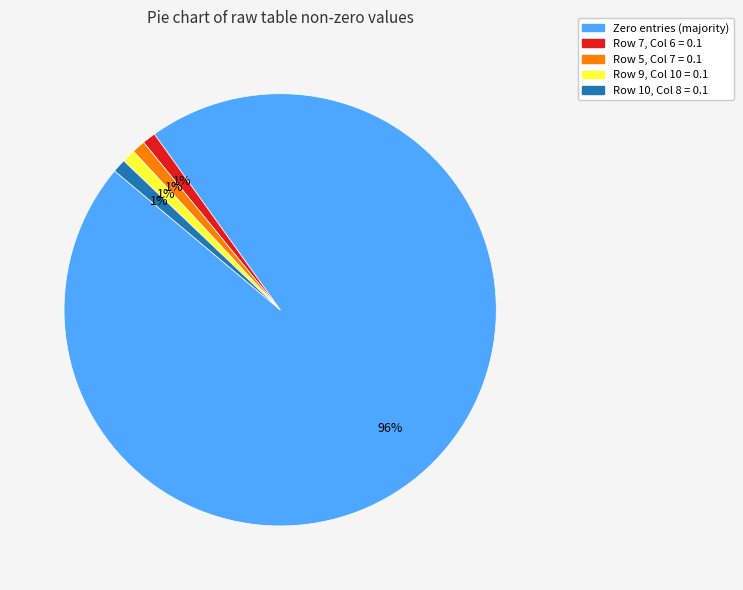

How many slices are in this pie chart?

5